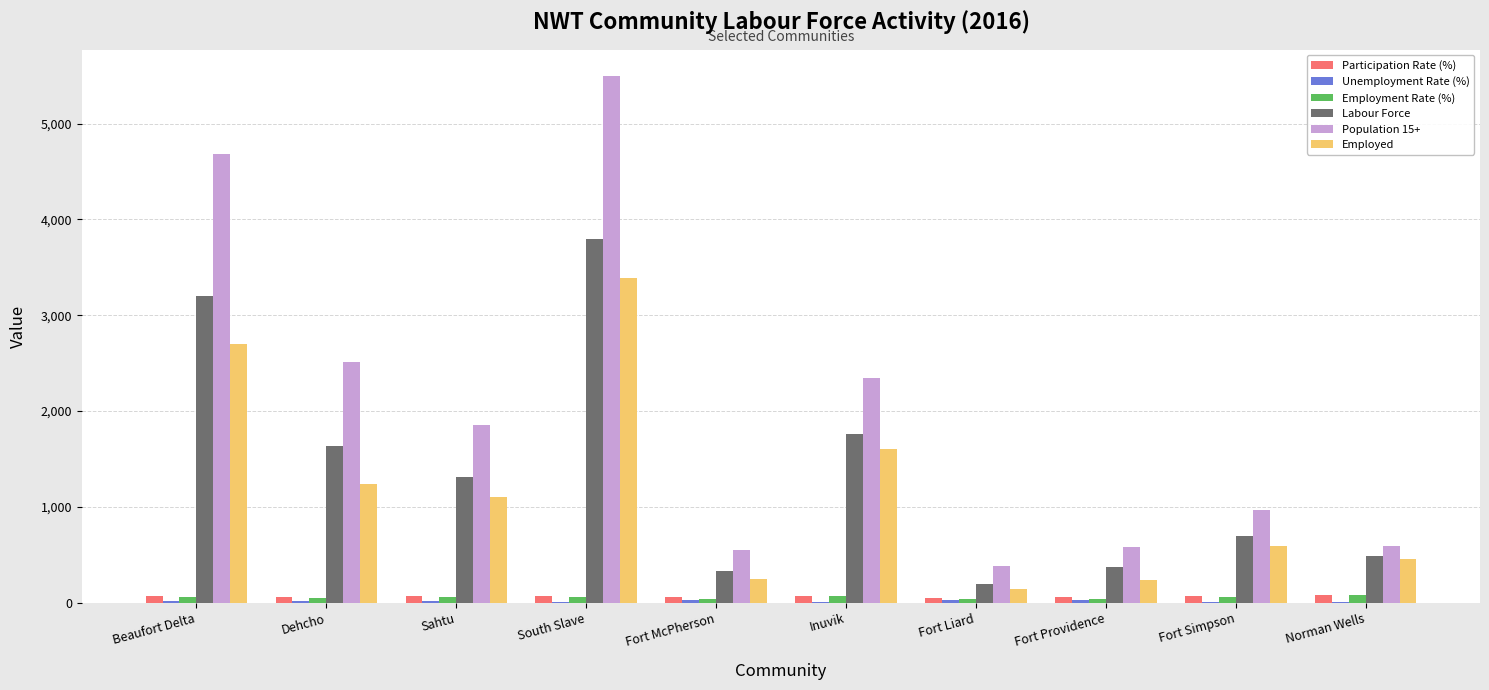

What is the sum of all Labour Force values?

13800.0